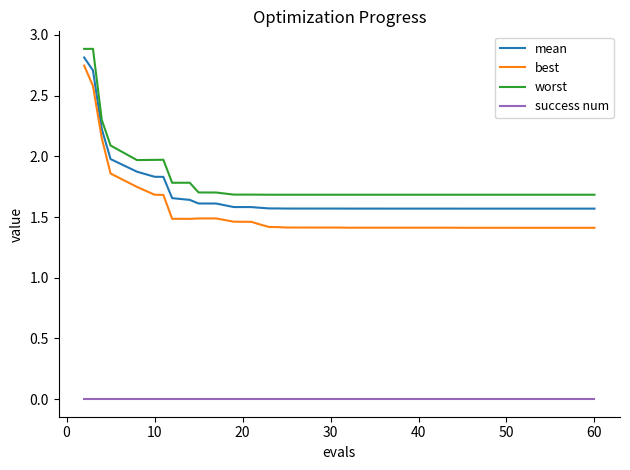

What is the difference between the maximum and minimum values in the best series?

1.3